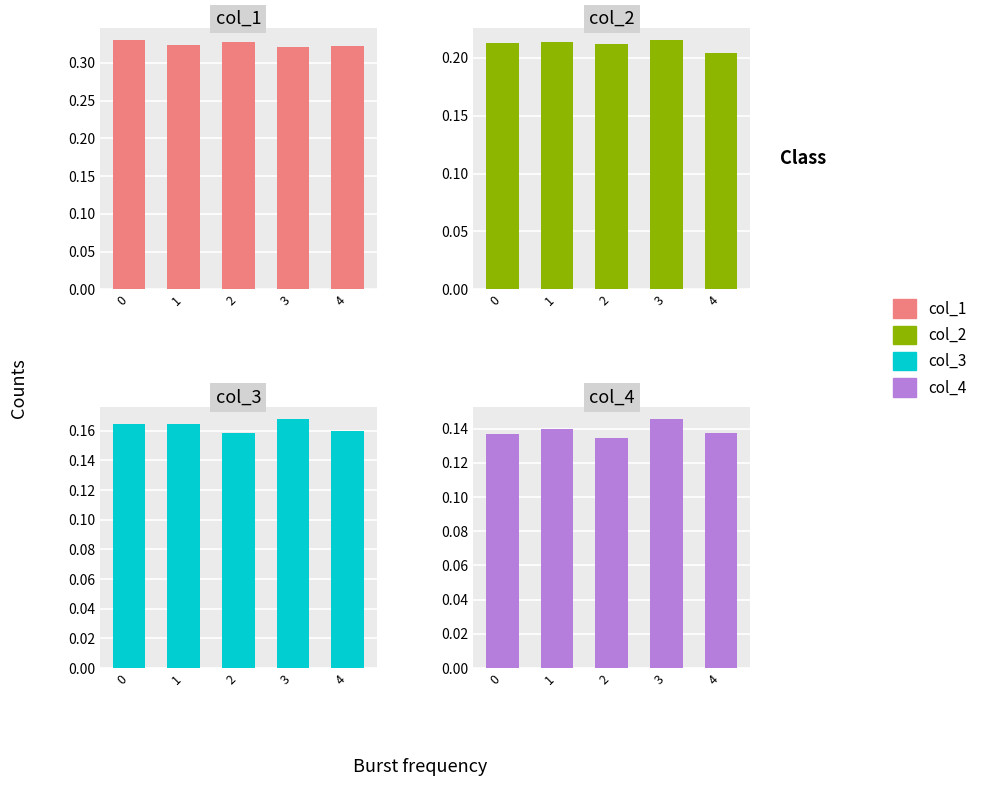

Which has a higher value, 1 or 4?

1